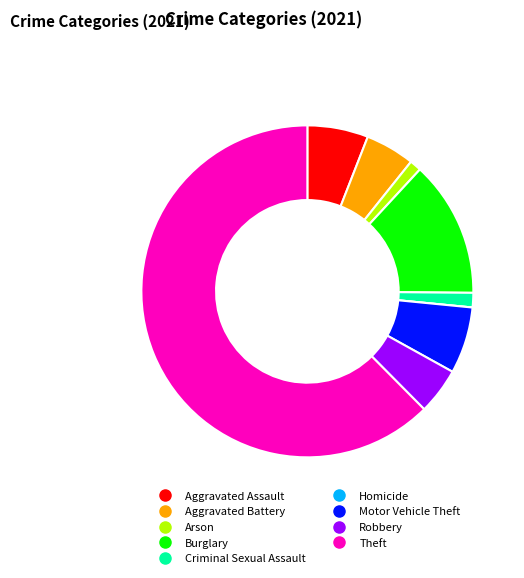

The Criminal Sexual Assault slice represents 1% of the pie. True or false?

True